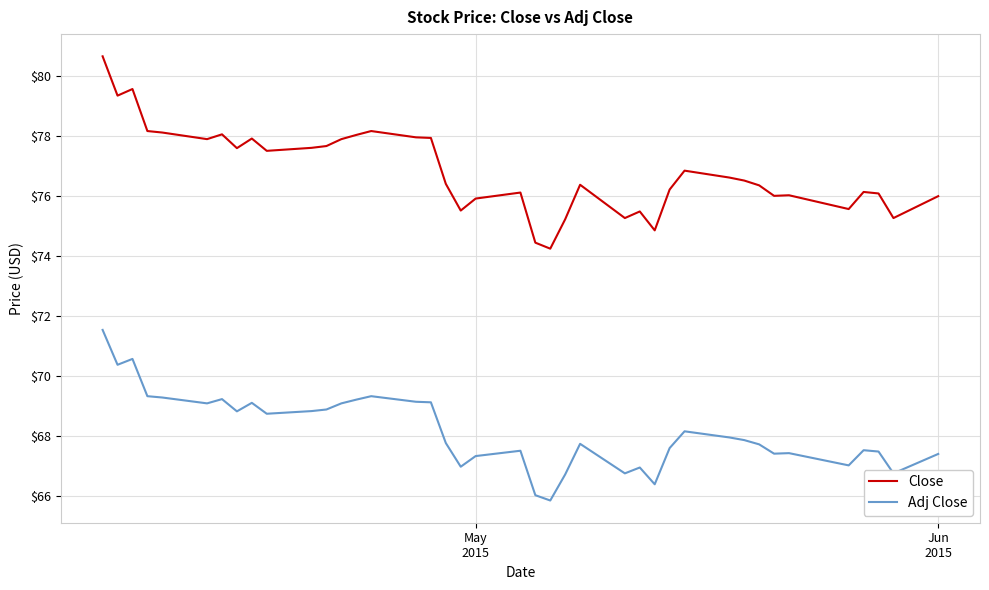

Which series has the largest range (max minus min)?

Close